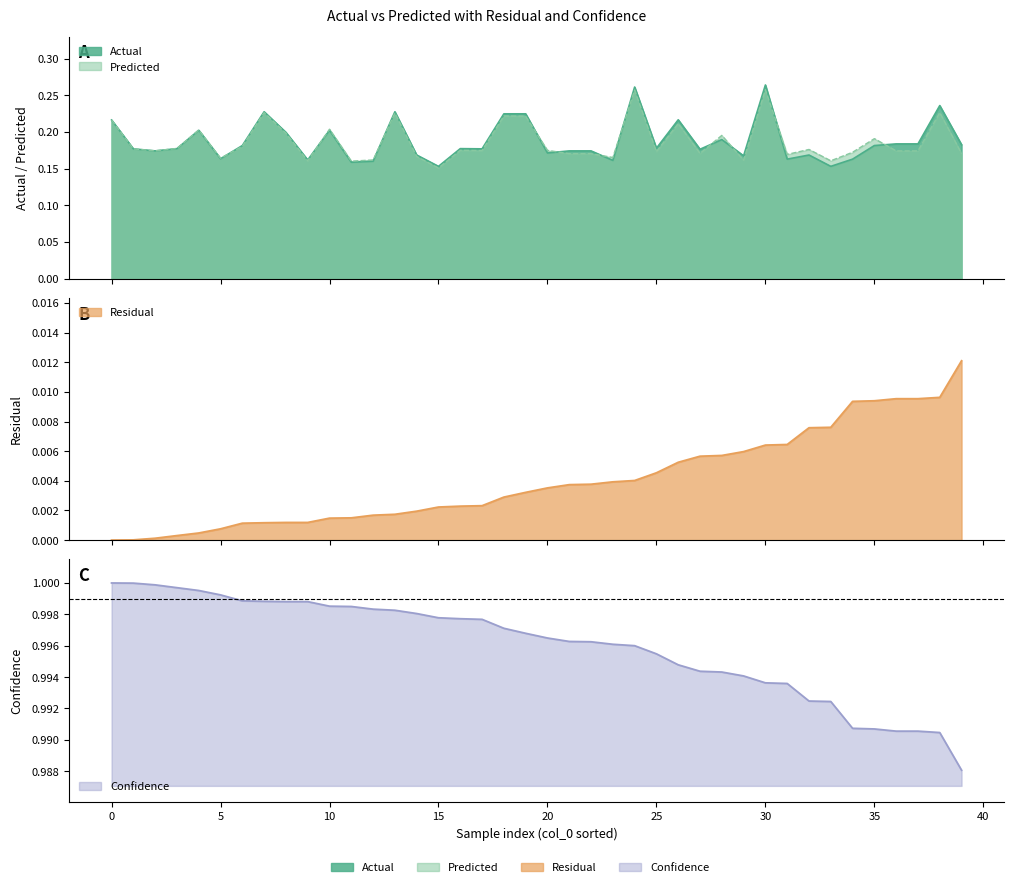

At how many categories does at least one series exceed 0?

40